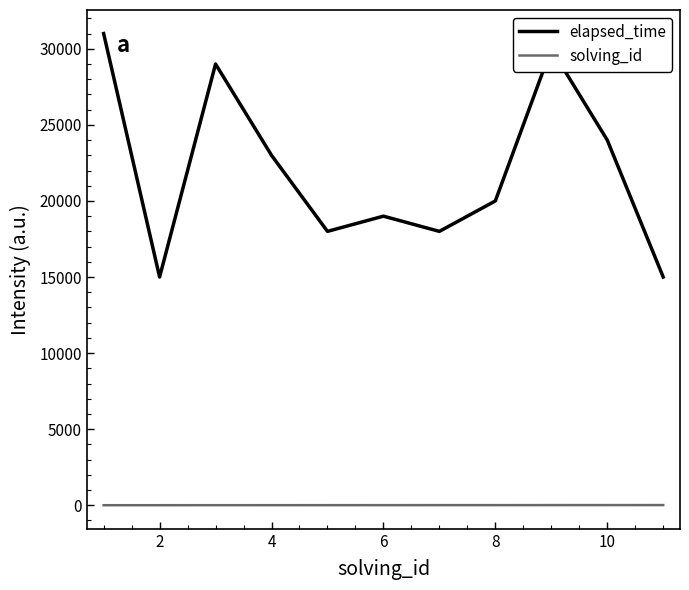

True or false: solving_id and elapsed_time cross at least once.

False